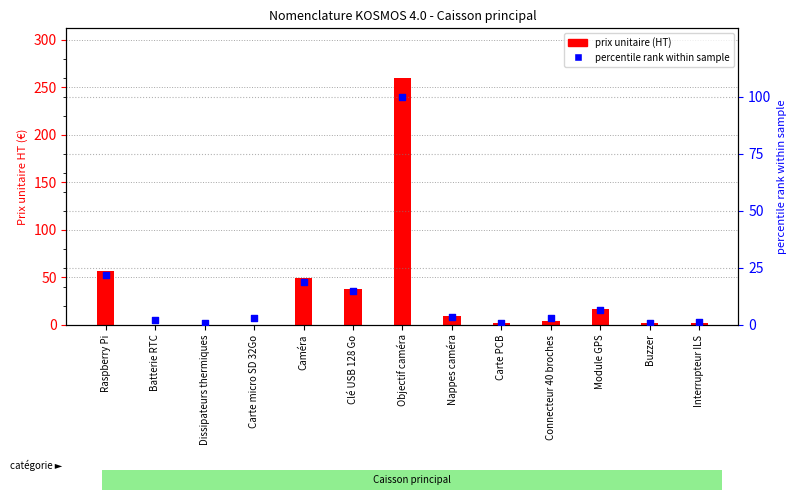

Which series contains the highest Y value?

prix unitaire (HT)